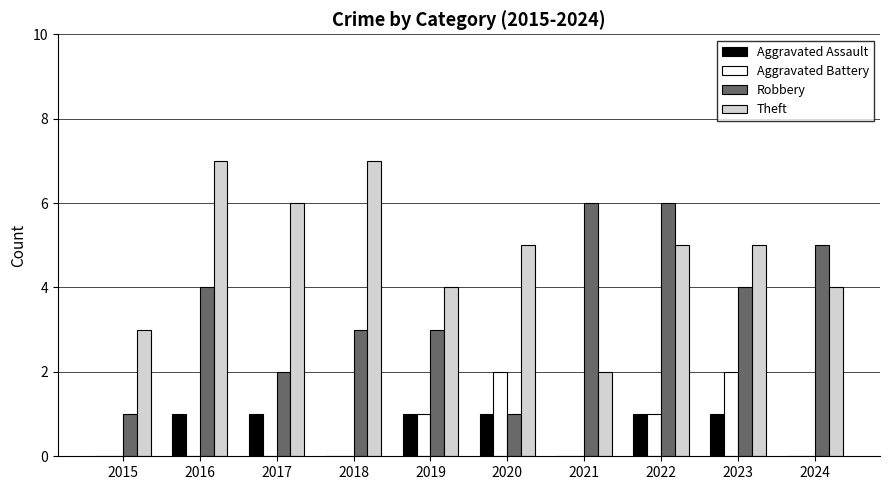

What are all the series names shown in the legend?

Aggravated Assault, Aggravated Battery, Robbery, Theft